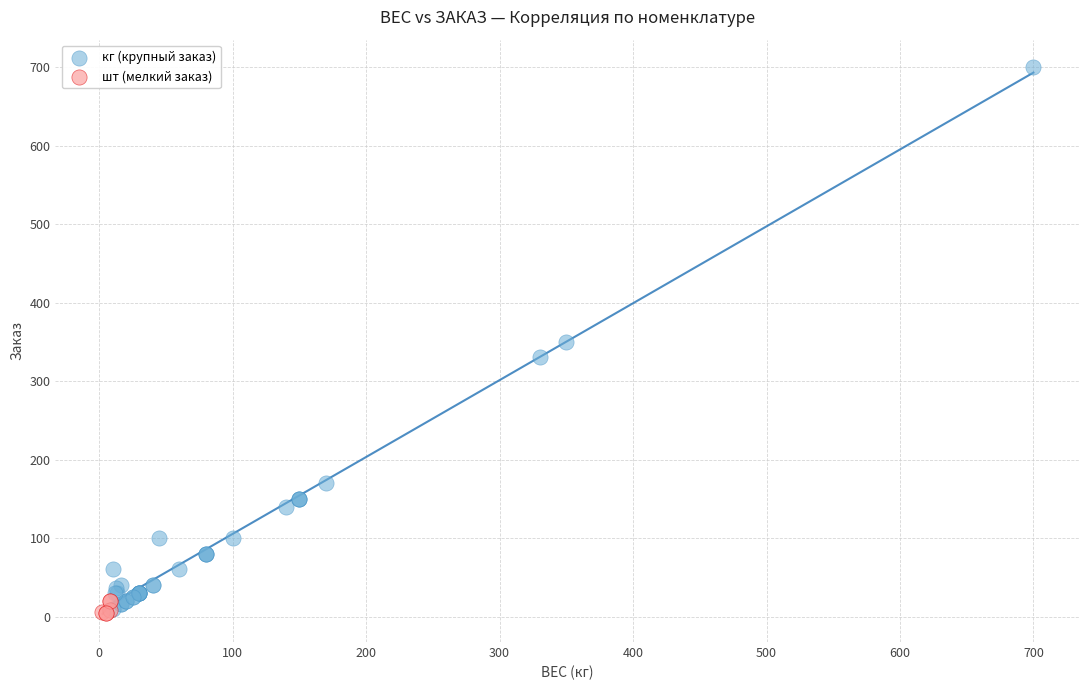

Which series contains the highest Y value?

кг (крупный заказ)